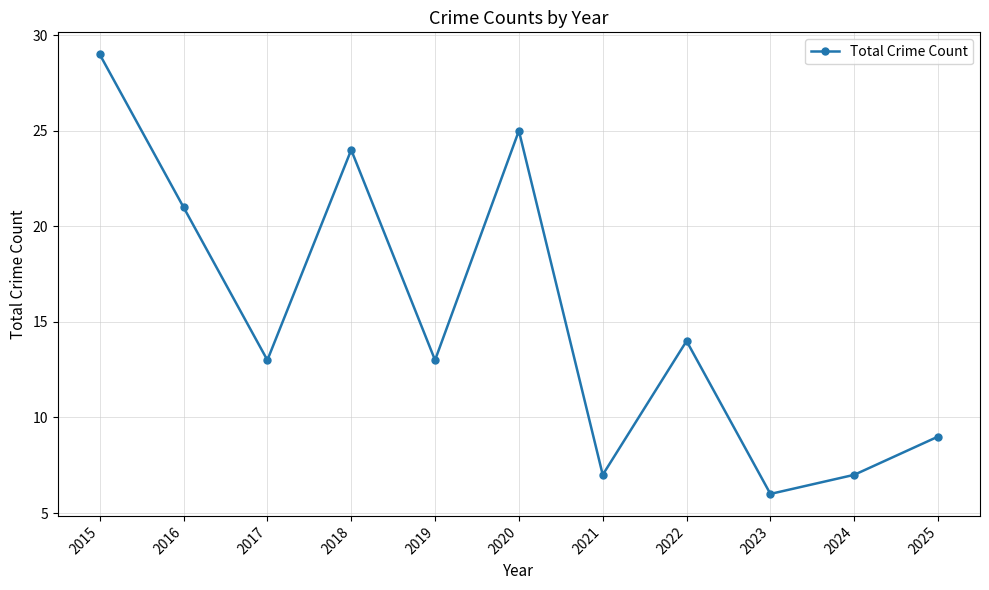

Is this an area chart (filled region under the line)?

No